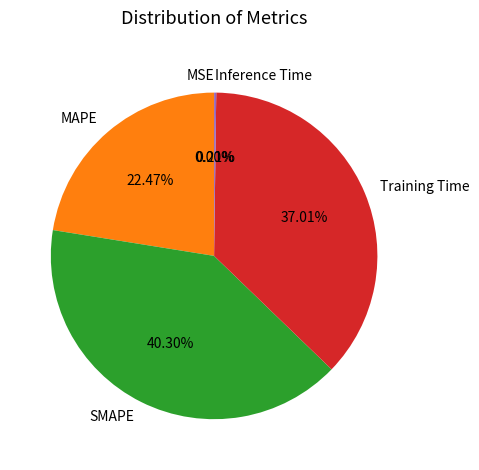

Between SMAPE and MAPE, which is larger?

SMAPE